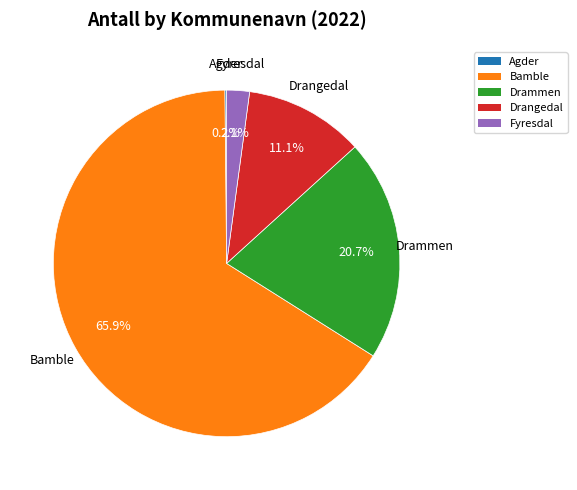

Which has a higher value, Bamble or Fyresdal?

Bamble